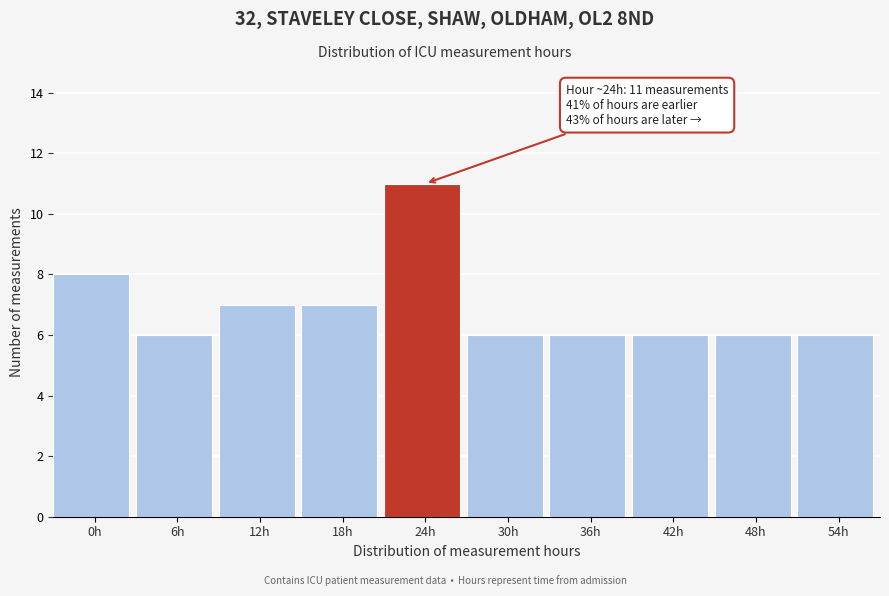

Reading left to right, extract all data points from this chart.

8	6	7	7	11	6	6	6	6	6